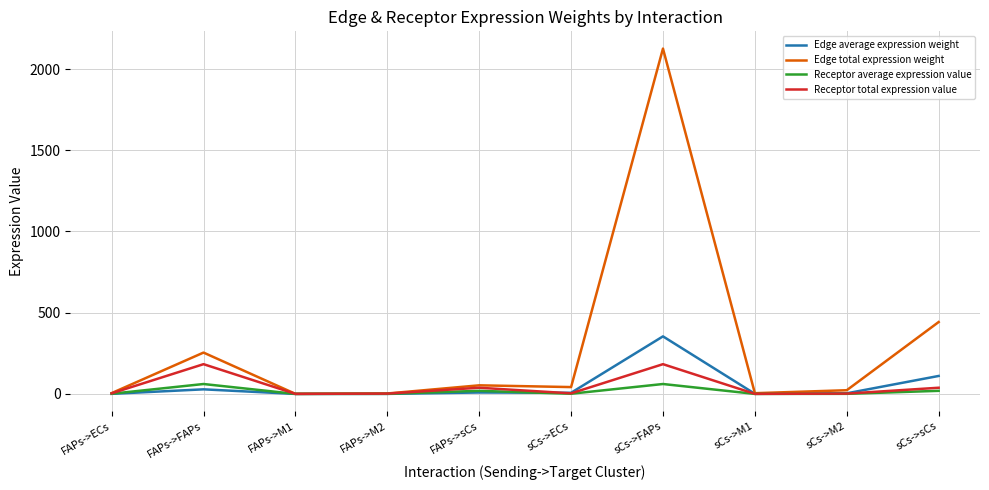

In Receptor total expression value, how many points are lower than both neighbors (excluding endpoints)?

3